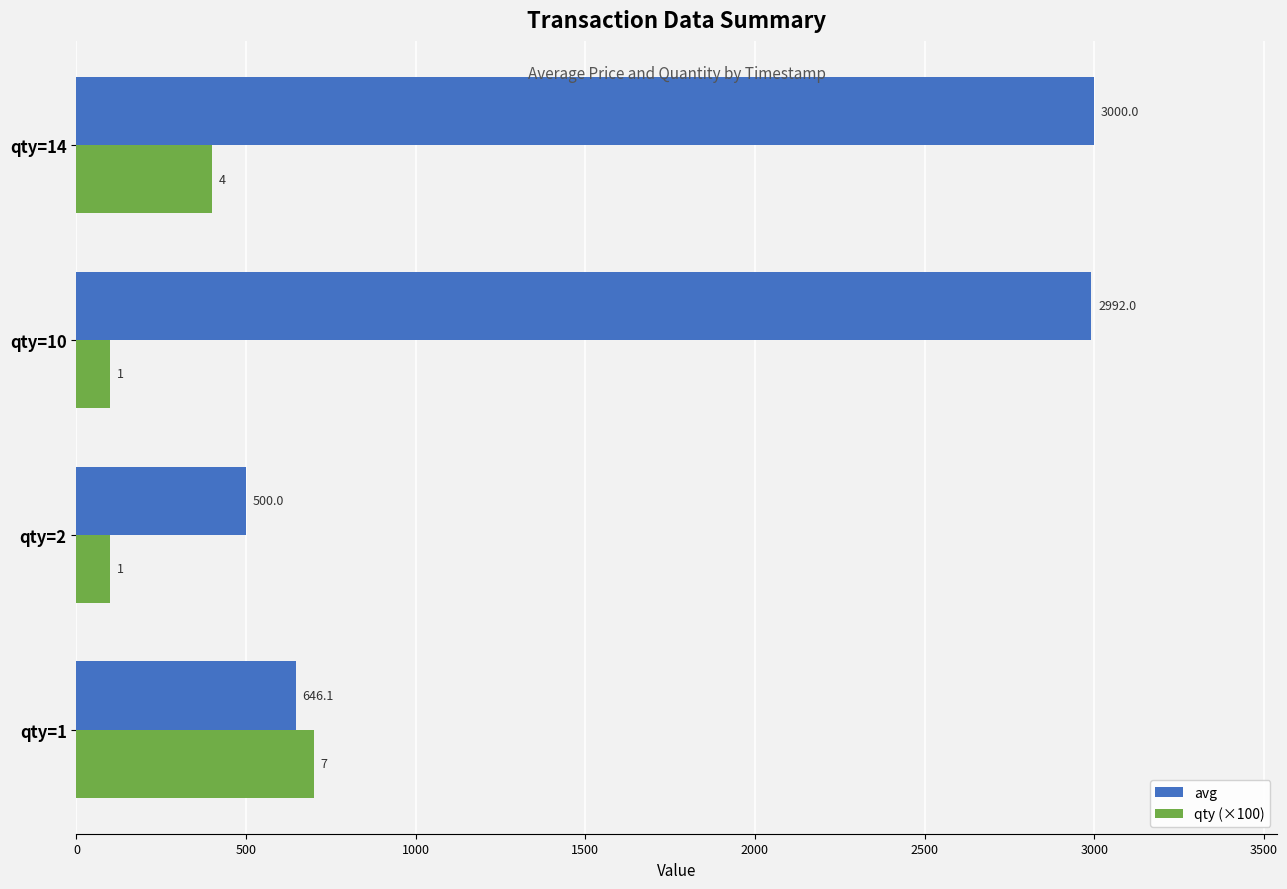

At how many categories does at least one series exceed 105?

4